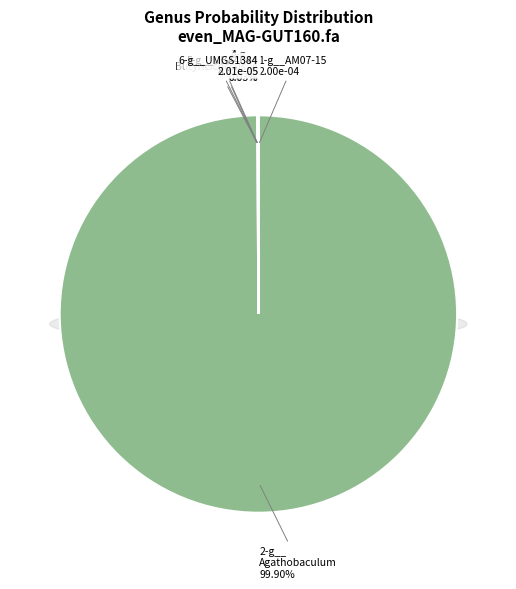

Which slice represents more than half of the pie?

2-g__Agathobaculum